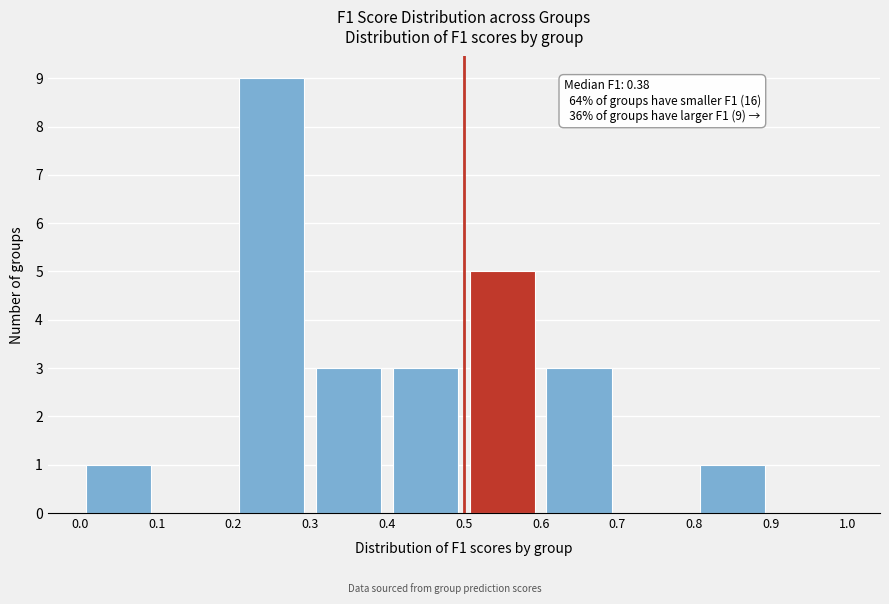

Over which range of the x-axis is the bar tallest?

0.2 to 0.3